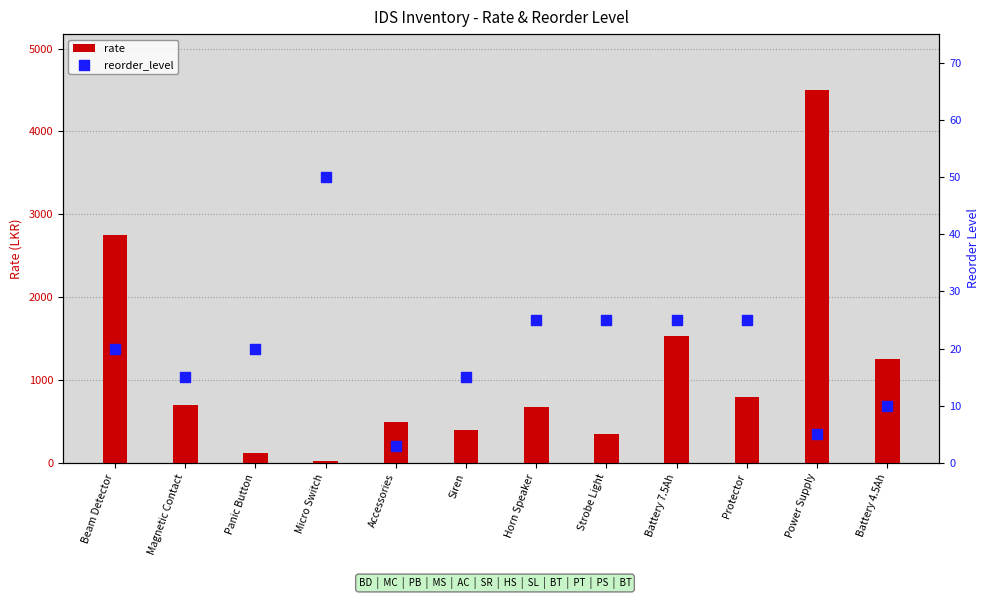

Which series reaches the maximum Y coordinate?

rate